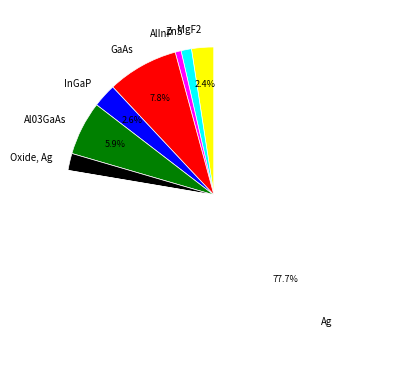

Do Ag and ZnS together represent more than half of the pie?

Yes